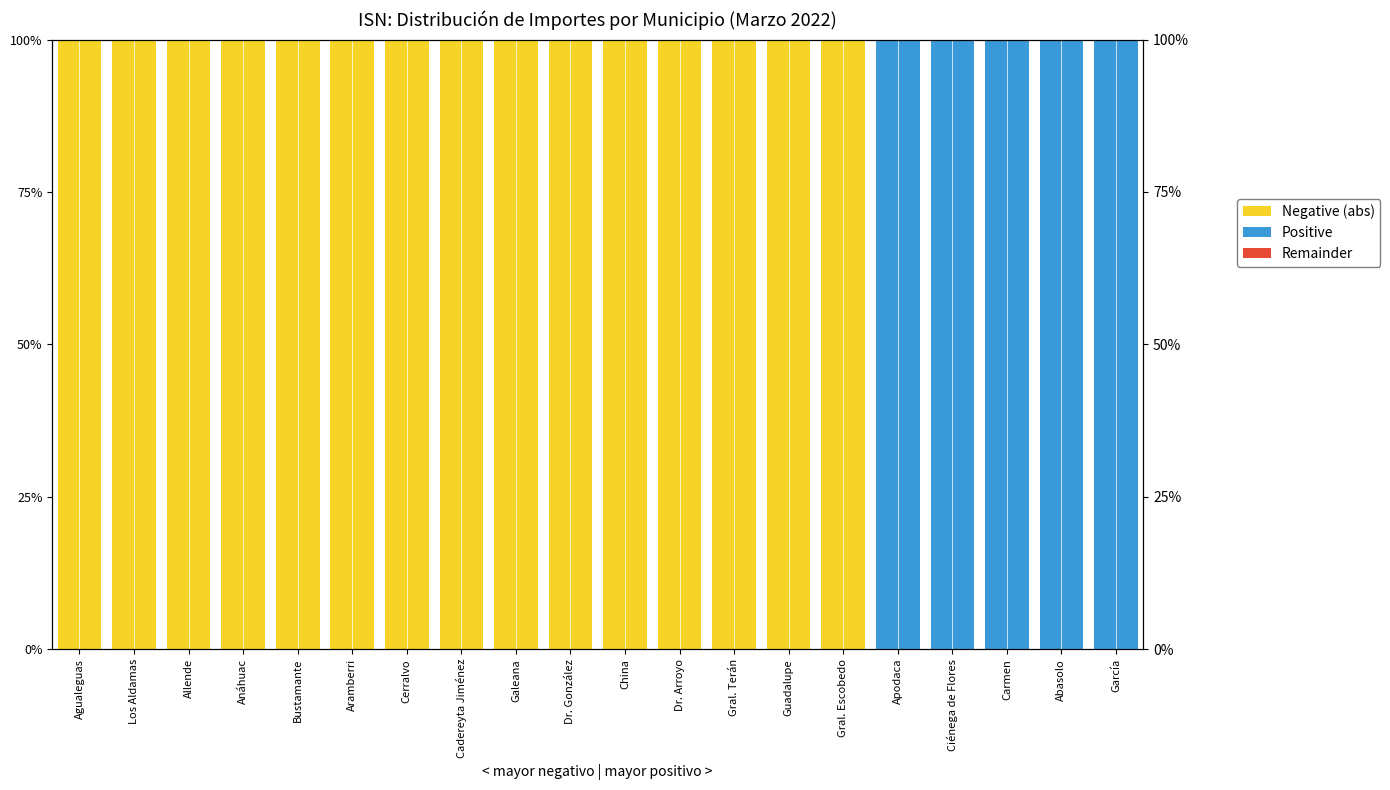

Which has a higher value, Dr. Arroyo or Dr. González?

Dr. Arroyo